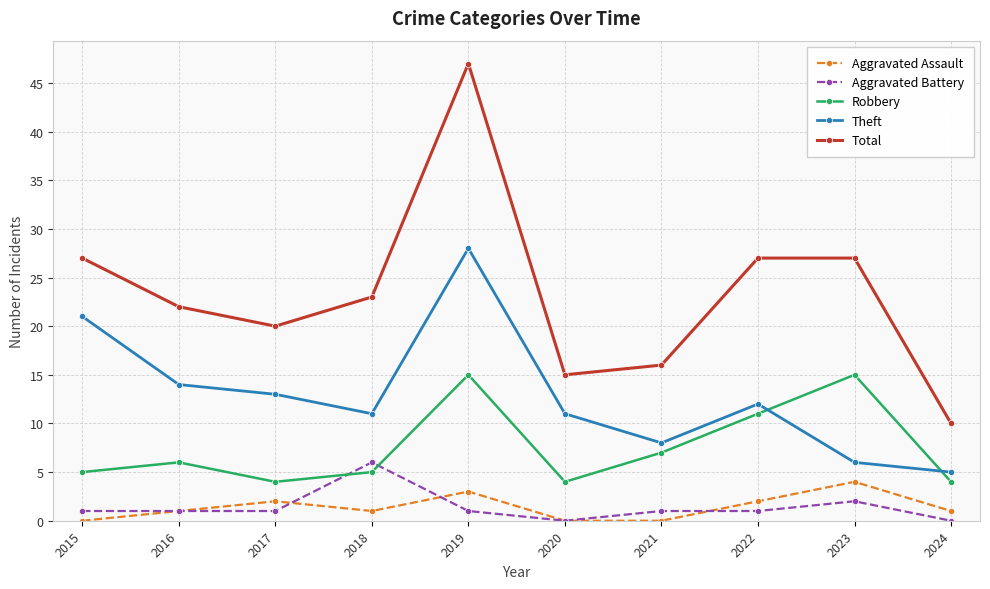

How many Aggravated Assault values are between 0 and 2?

8